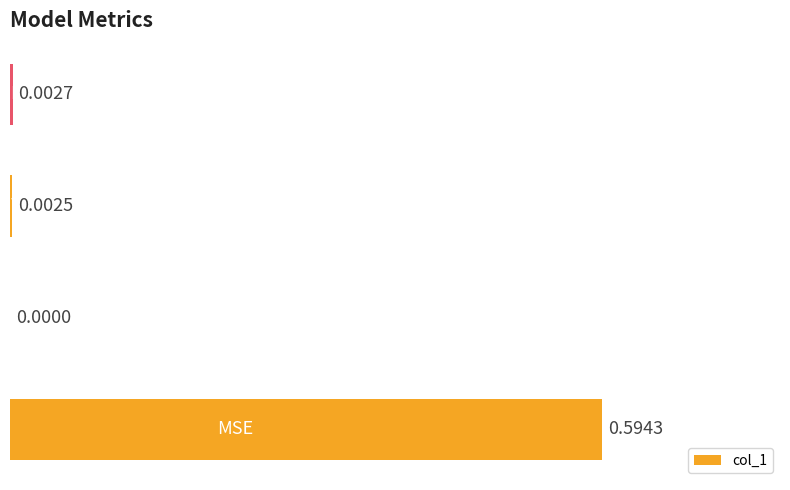

How many positive values are there?

3